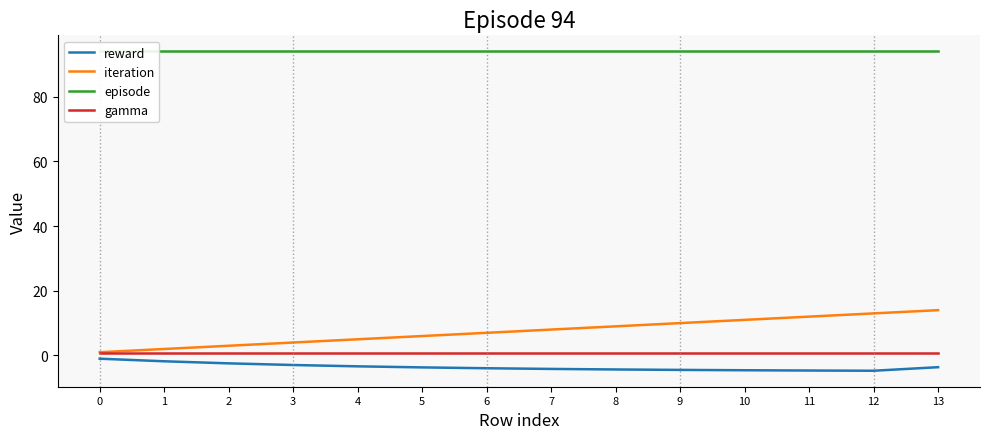

What are all the series names shown in the legend?

reward, iteration, episode, gamma